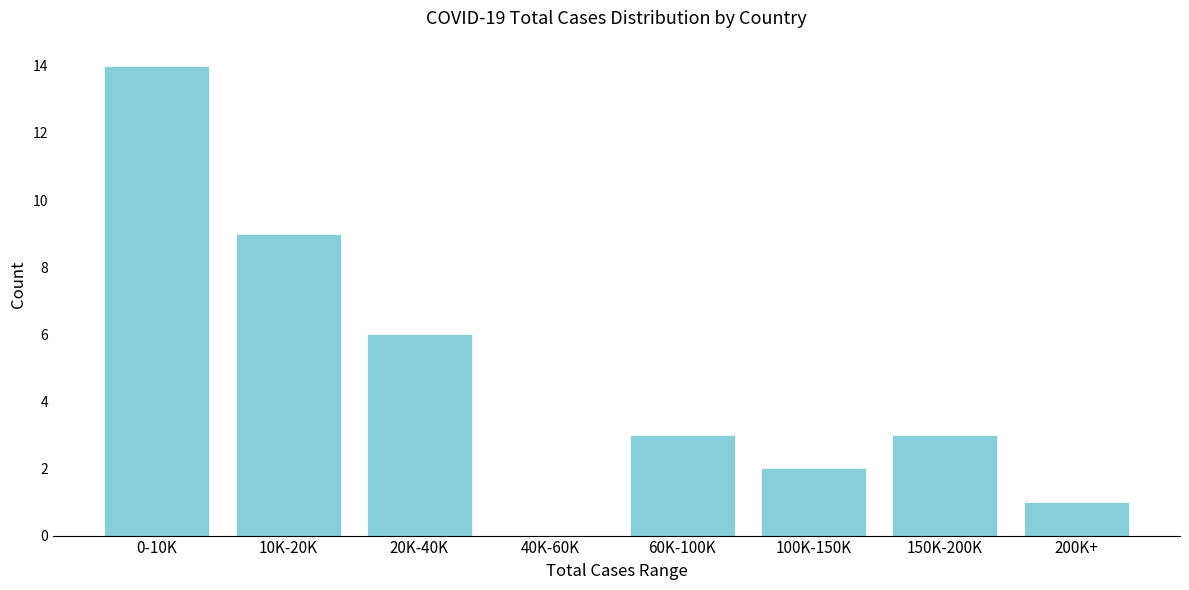

Reading left to right, list all the values displayed in this chart.

0-10K=14	10K-20K=9	20K-40K=6	40K-60K=0	60K-100K=3	100K-150K=2	150K-200K=3	200K+=1